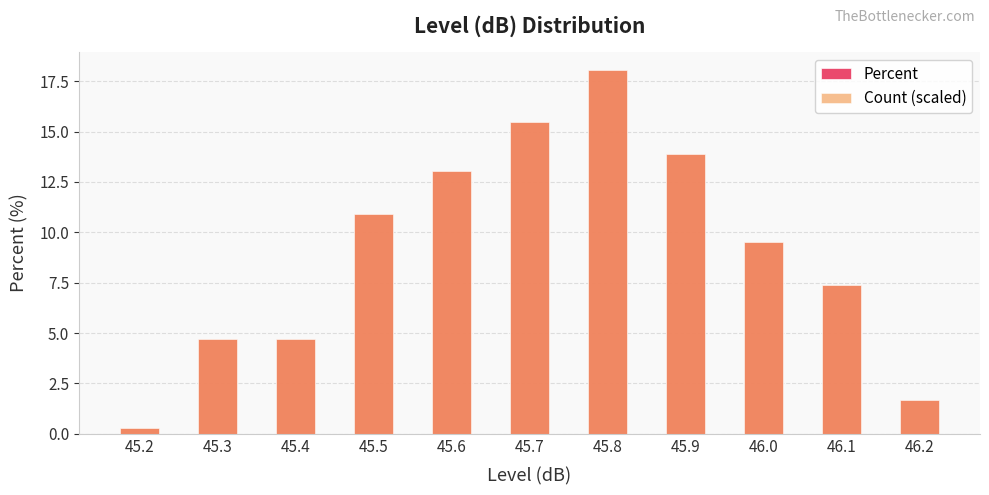

How many bars are there in total?

22